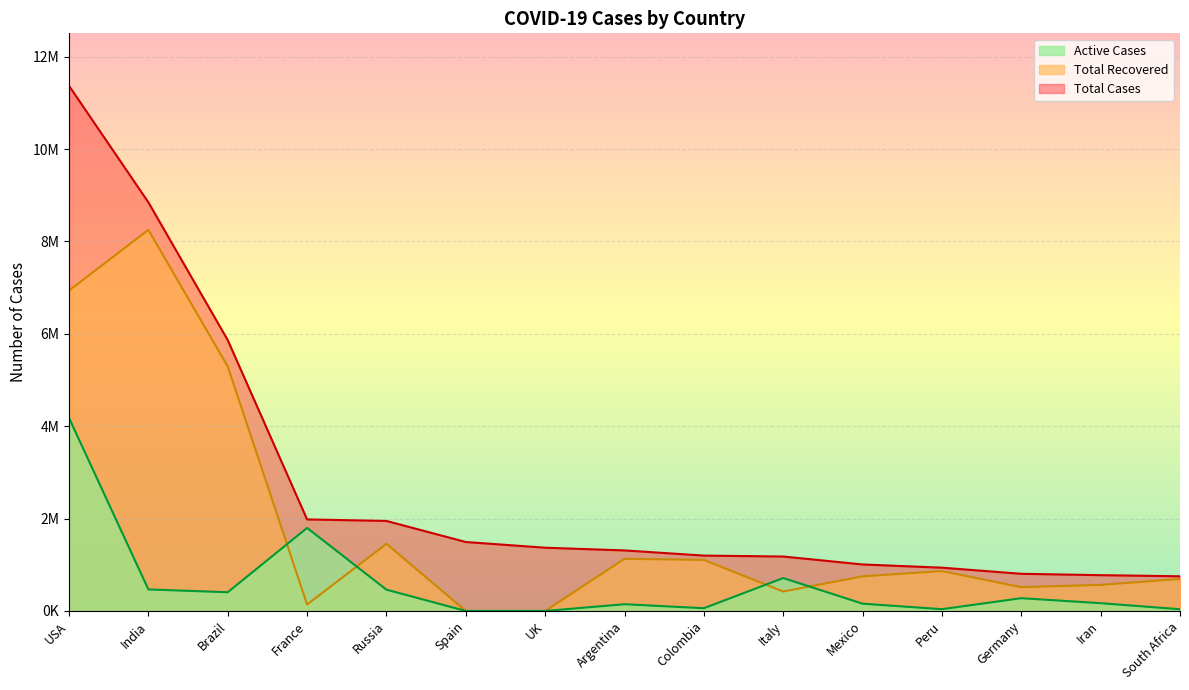

What is the difference between the highest and lowest values at USA?

7189137